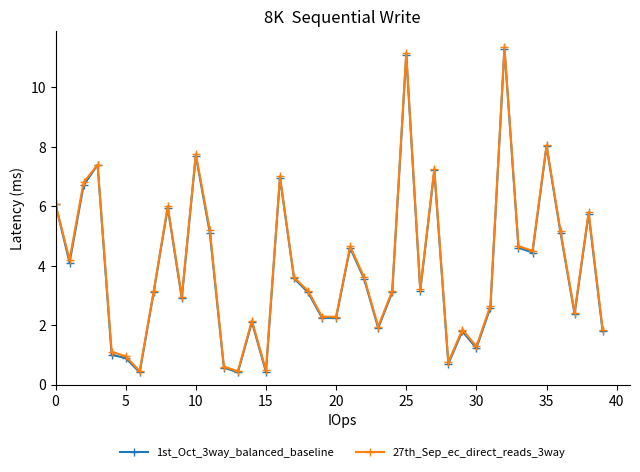

How many categories are shown in the chart?

40